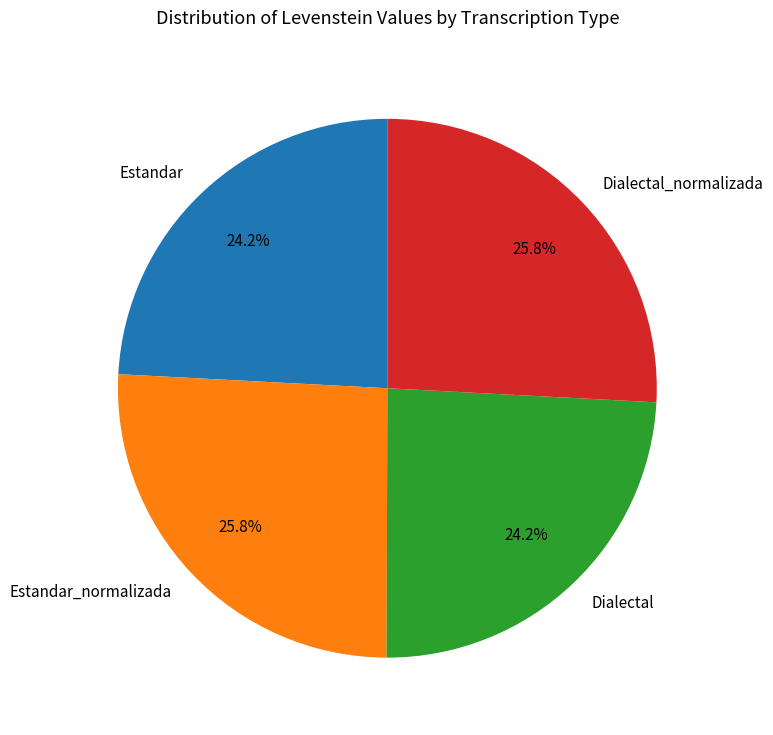

Between Estandar_normalizada and Dialectal, which is larger?

Estandar_normalizada